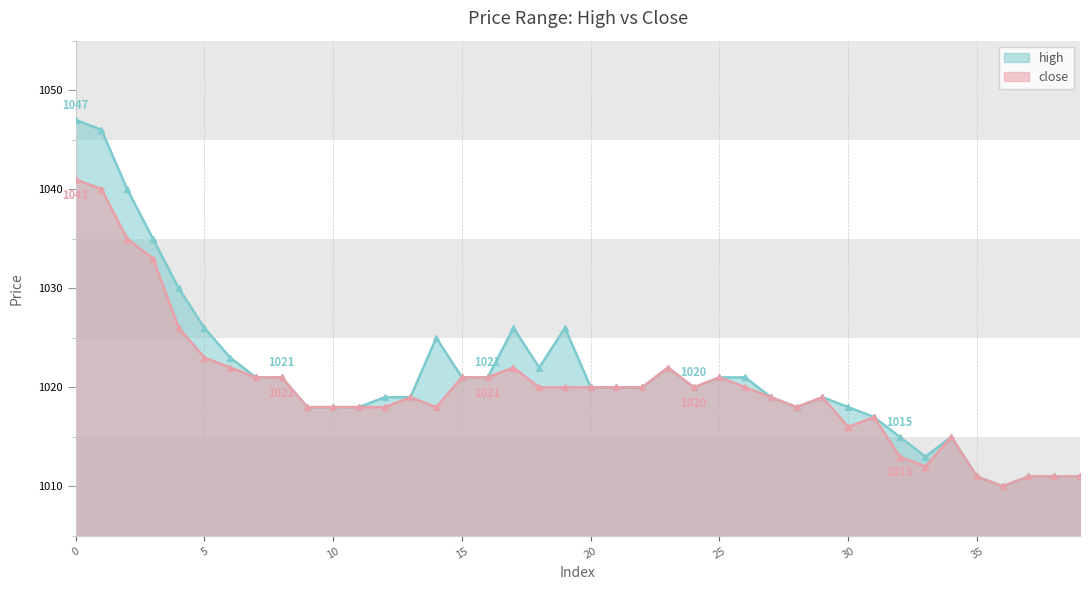

Reading right to left, extract all data points from this chart.

high: 1011	1011	1011	1010	1011	1015	1013	1015	1017	1018	1019	1018	1019	1021	1021	1020	1022	1020	1020	1020	1026	1022	1026	1021	1021	1025	1019	1019	1018	1018	1018	1021	1021	1023	1026	1030	1035	1040	1046	1047
close: 1011	1011	1011	1010	1011	1015	1012	1013	1017	1016	1019	1018	1019	1020	1021	1020	1022	1020	1020	1020	1020	1020	1022	1021	1021	1018	1019	1018	1018	1018	1018	1021	1021	1022	1023	1026	1033	1035	1040	1041